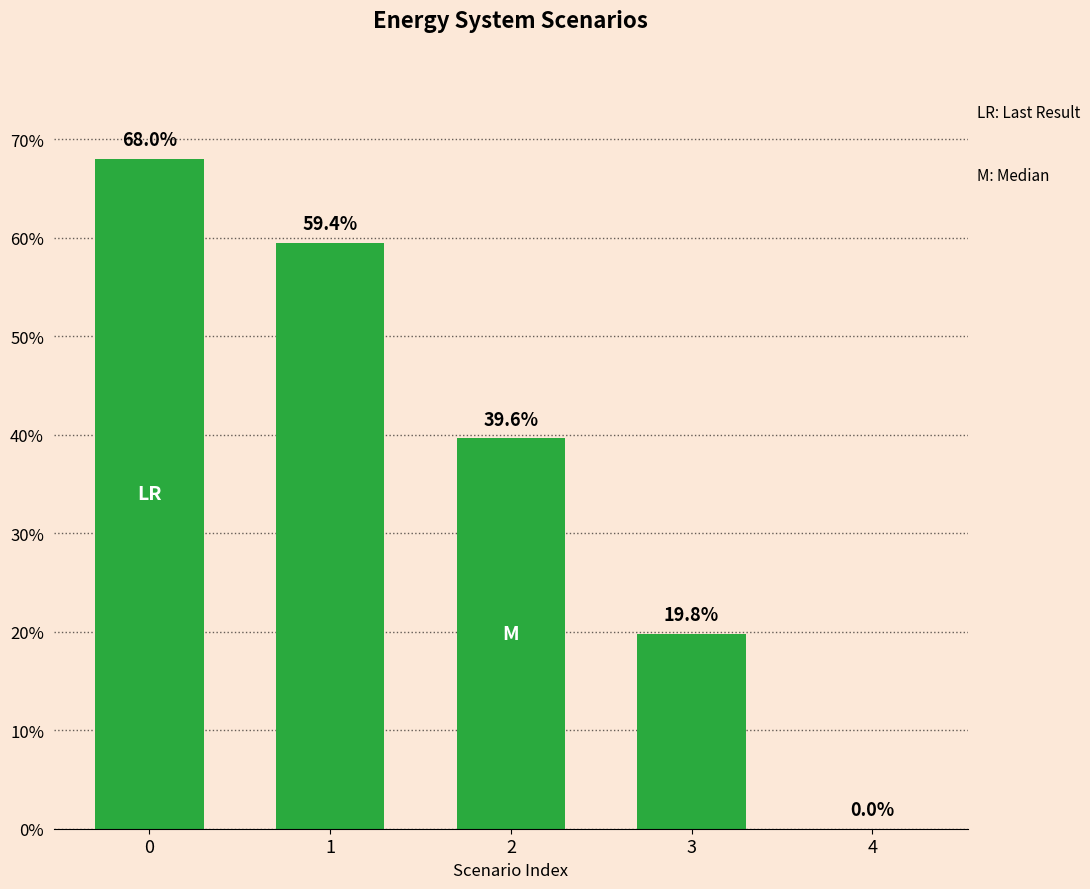

What is the sum of the values at 1 and 4?

59.4